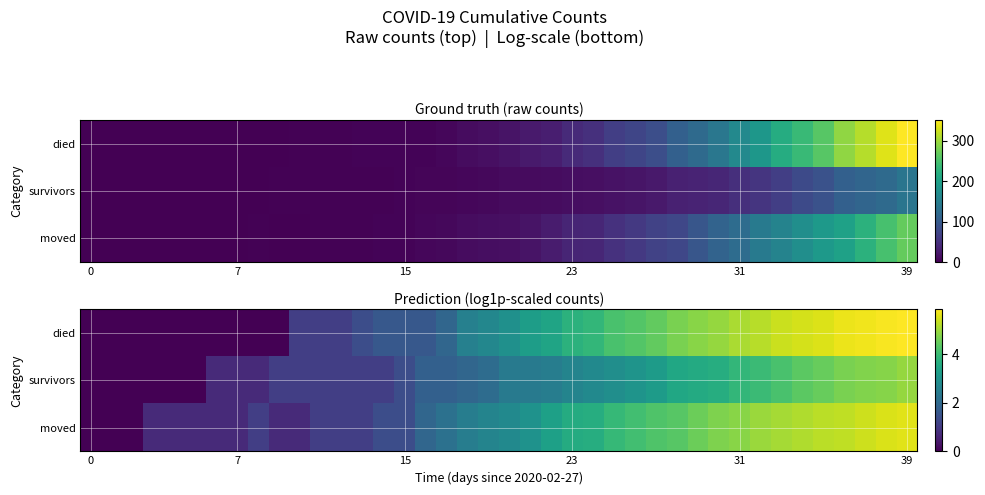

What is the average value of the moved series?

2.8